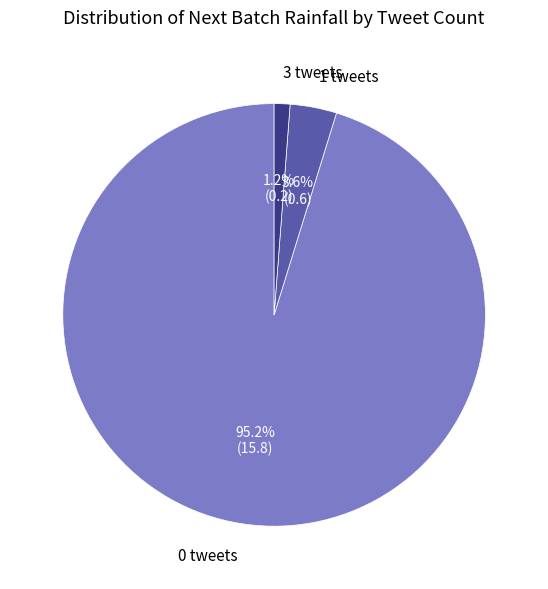

Rank the categories by value from highest to lowest.

0 tweets, 1 tweets, 3 tweets